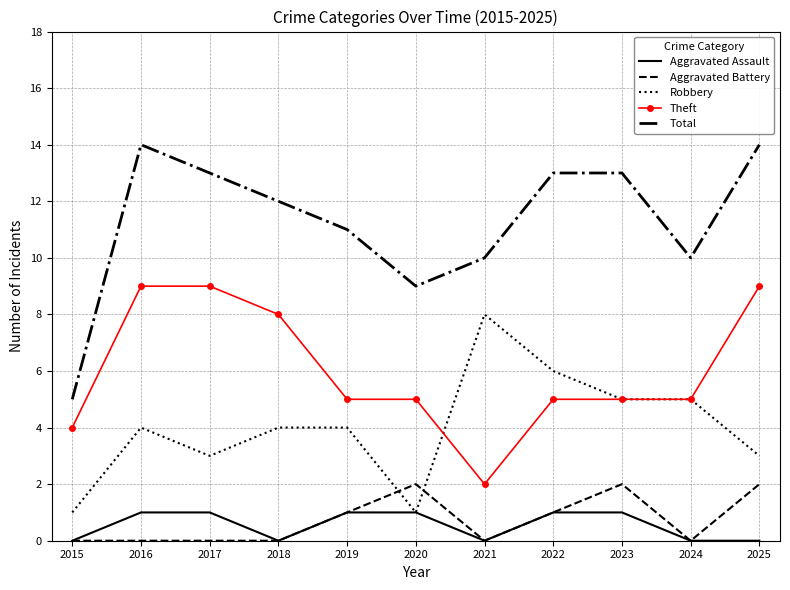

What is the difference between the highest and lowest values at 2020?

8